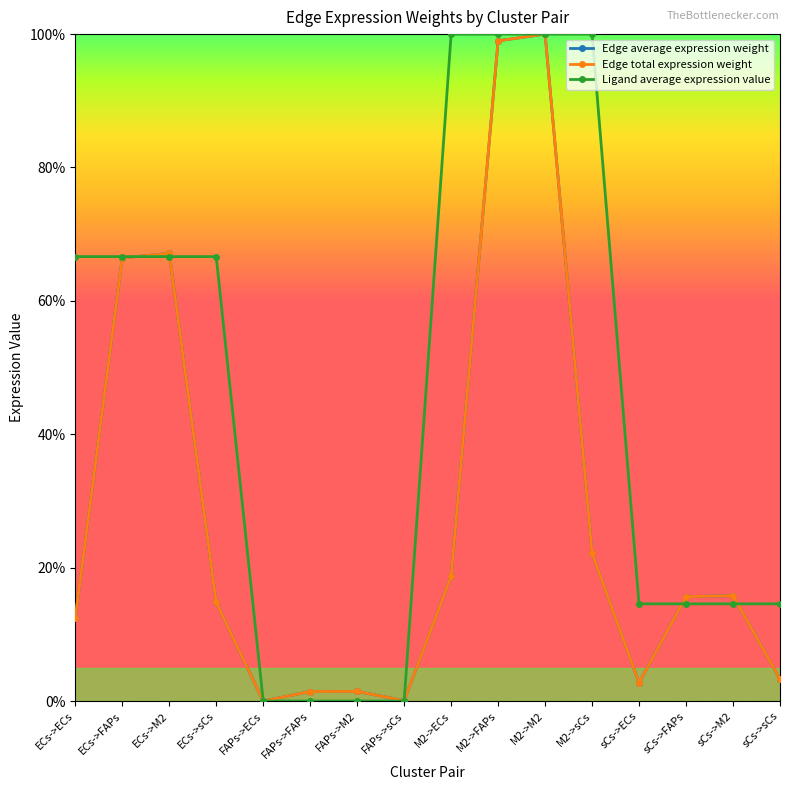

At which category does the chart reach its minimum across all series?

FAPs->ECs